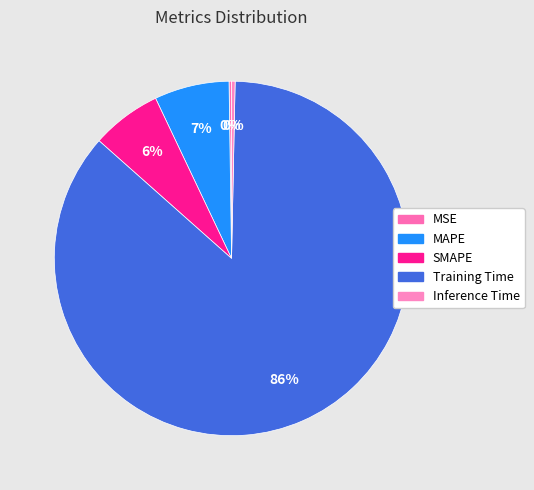

Rank the categories by value from lowest to highest.

MSE, Inference Time, SMAPE, MAPE, Training Time